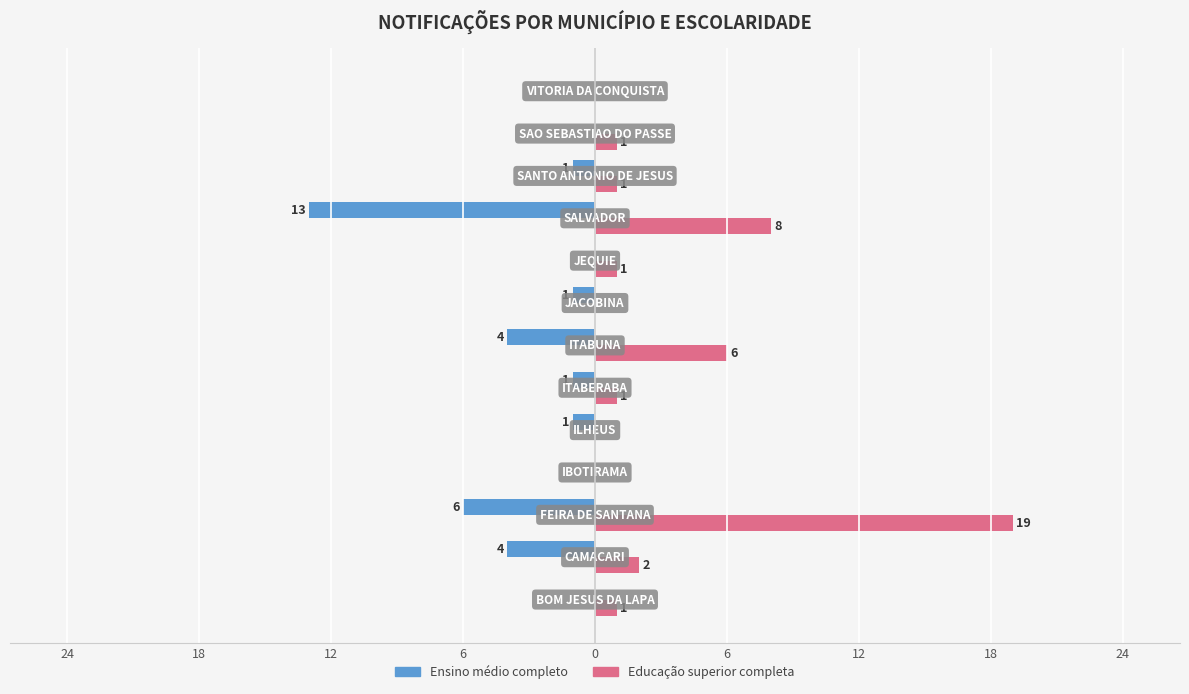

Reading left to right, what are all the values shown in this chart?

Ensino médio completo: 0	-4	-6	0	-1	-1	-4	-1	0	-13	-1	0	0
Educação superior completa: 1	2	19	0	0	1	6	0	1	8	1	1	0